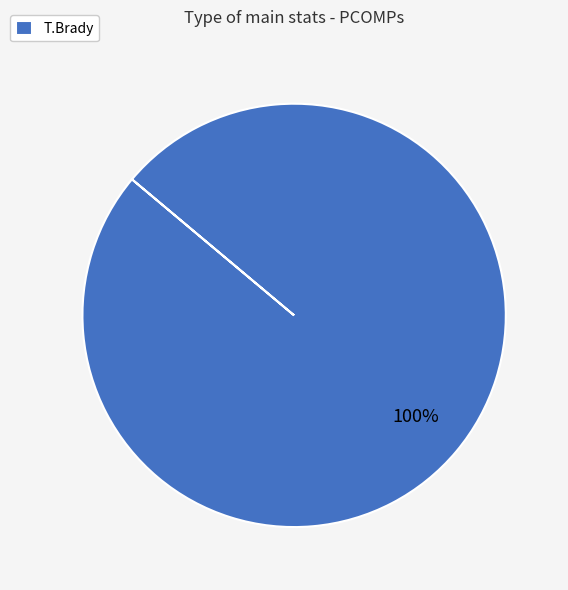

Rank the categories by value from highest to lowest.

T.Brady